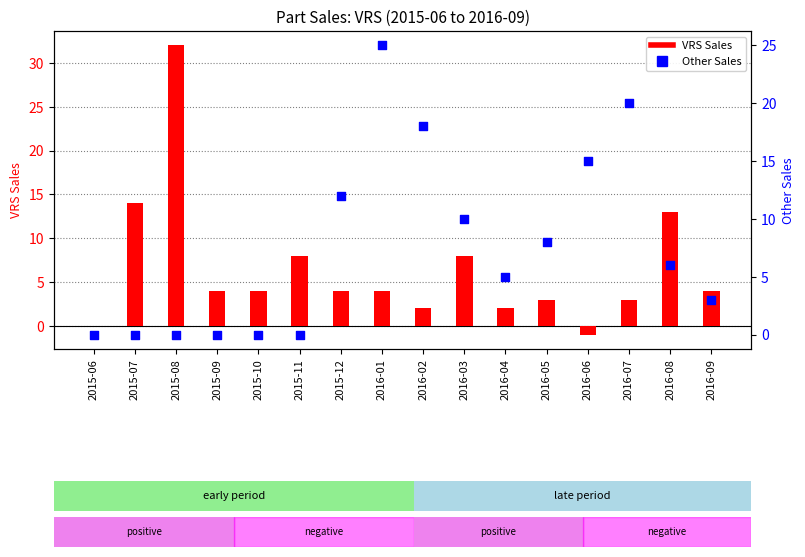

At which category is the sum across all series the highest?

2015-08